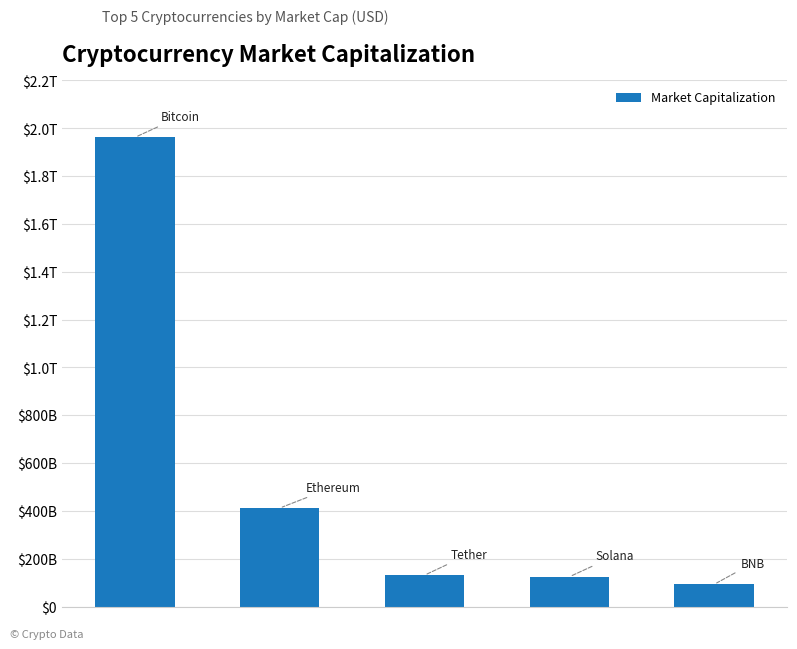

Are the bars grouped side by side (vs. stacked)?

No